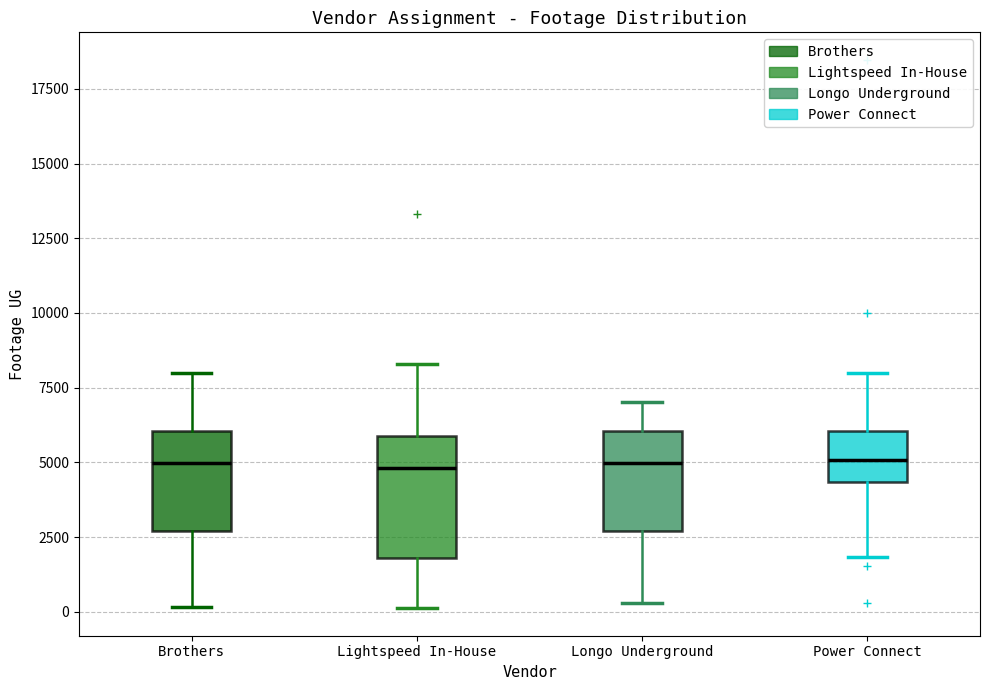

Reading left to right, read every box against the y-axis: the position of its median line, the range the box covers, and the ends of its whiskers. The values are not printed on the chart, so give them approximately, as read against the axis.

Brothers: median 5000, box 2500 to 6000, whiskers 0 to 8000
Lightspeed In-House: median 5000, box 2000 to 6000, whiskers 0 to 8500
Longo Underground: median 5000, box 2500 to 6000, whiskers 500 to 7000
Power Connect: median 5000, box 4500 to 6000, whiskers 2000 to 8000